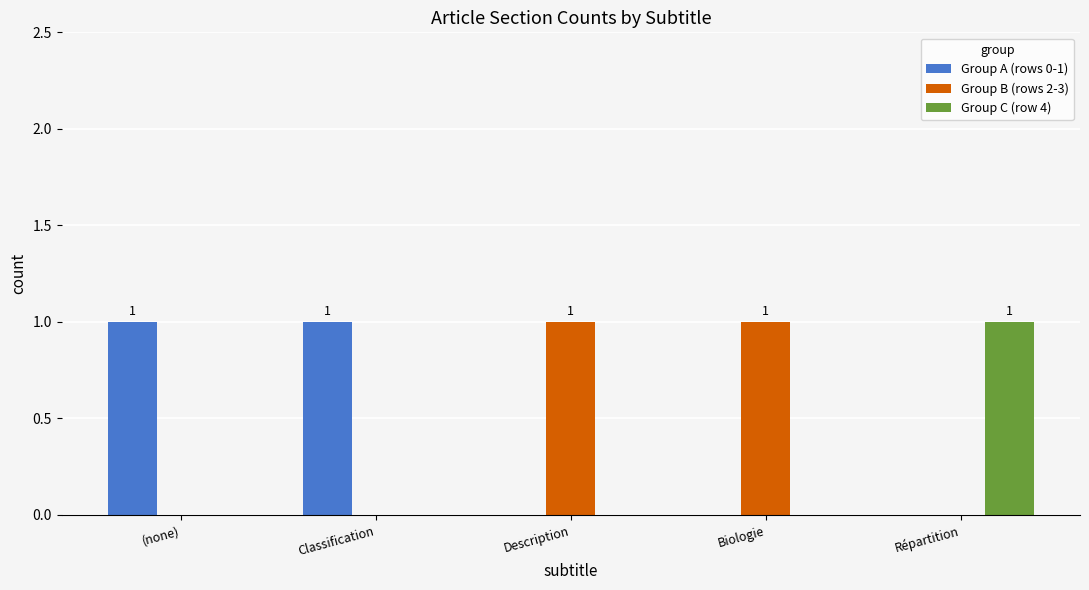

Reading right to left, what are all the values shown in this chart?

Group A (rows 0-1): 0	0	0	1	1
Group B (rows 2-3): 0	1	1	0	0
Group C (row 4): 1	0	0	0	0